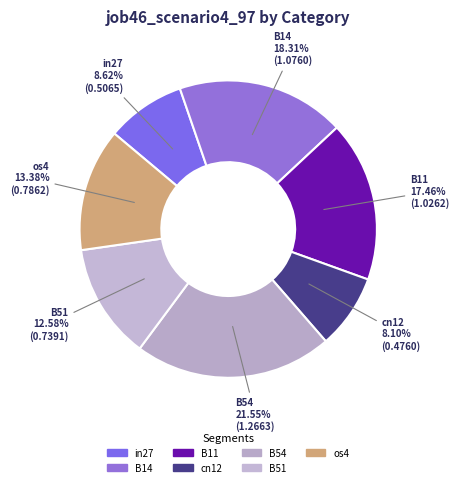

Is in27 the majority of the pie?

No